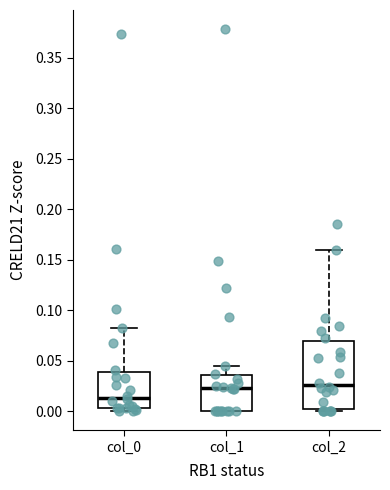

Reading left to right, transcribe this box plot: for each box, give where its median line is, the range the box spans, and where its two whiskers end, as read against the y-axis. The values are not printed on the chart, so give them approximately, as read against the axis.

col_0: median 0.015, box 0.005 to 0.040, whiskers 0.000 to 0.080
col_1: median 0.025, box 0.000 to 0.035, whiskers 0.000 to 0.045
col_2: median 0.025, box 0.000 to 0.070, whiskers 0.000 (just below the box's lower edge) to 0.160